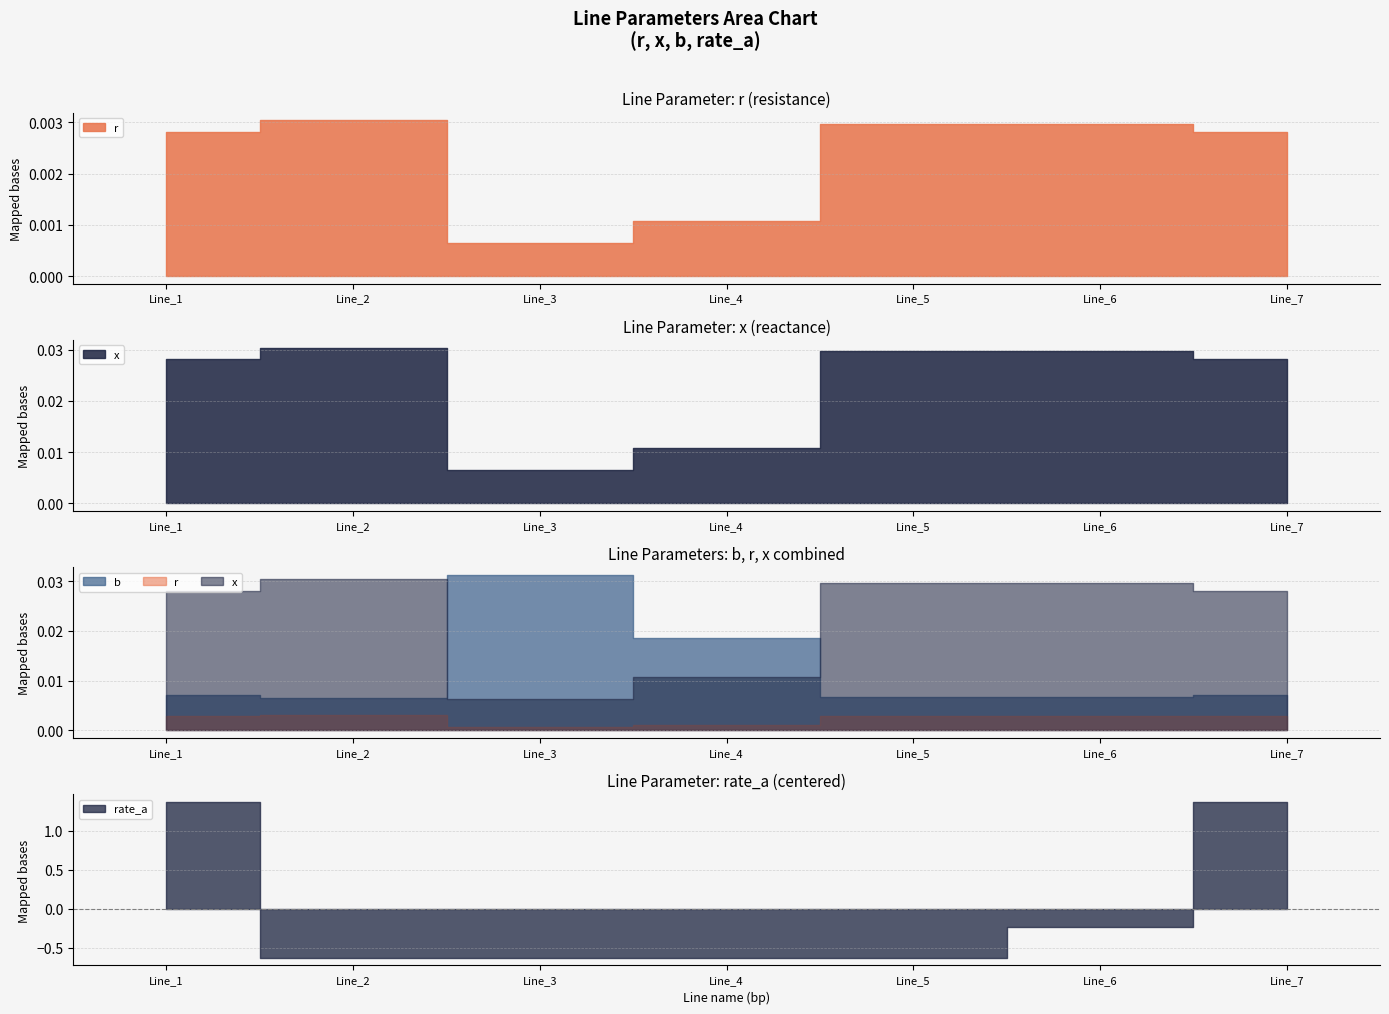

How many interior local peaks does the b series have?

1